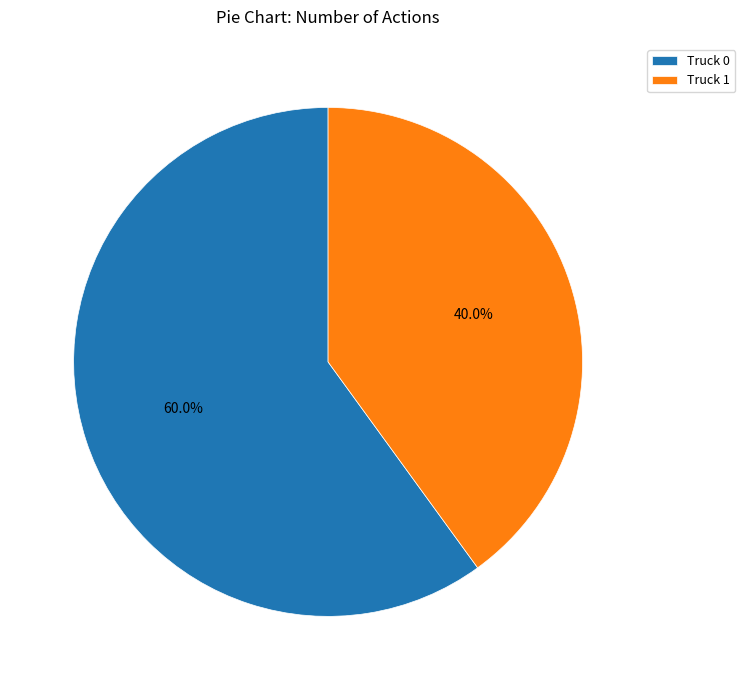

What is the ratio of the value at Truck 0 to the value at Truck 1?

1.5